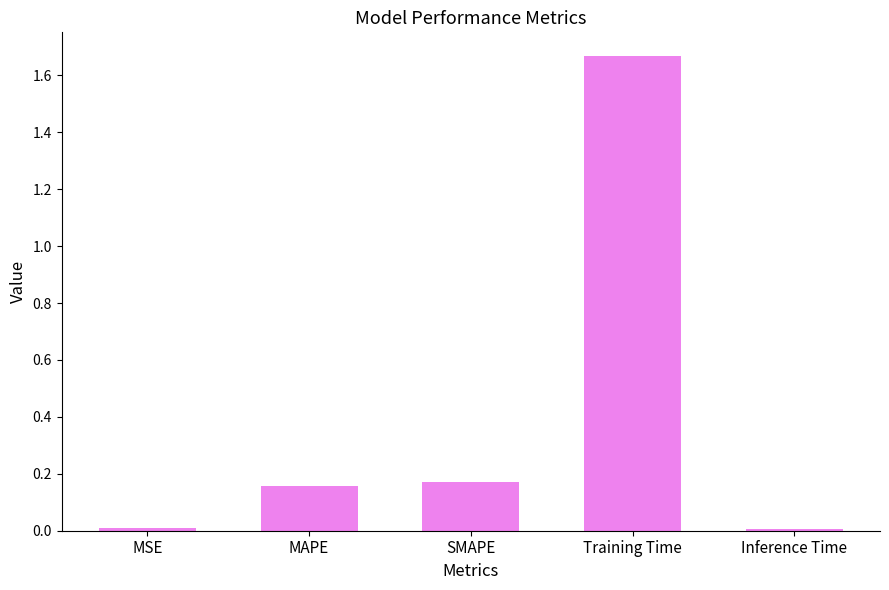

What is the label of the 4th bar from the right?

MAPE